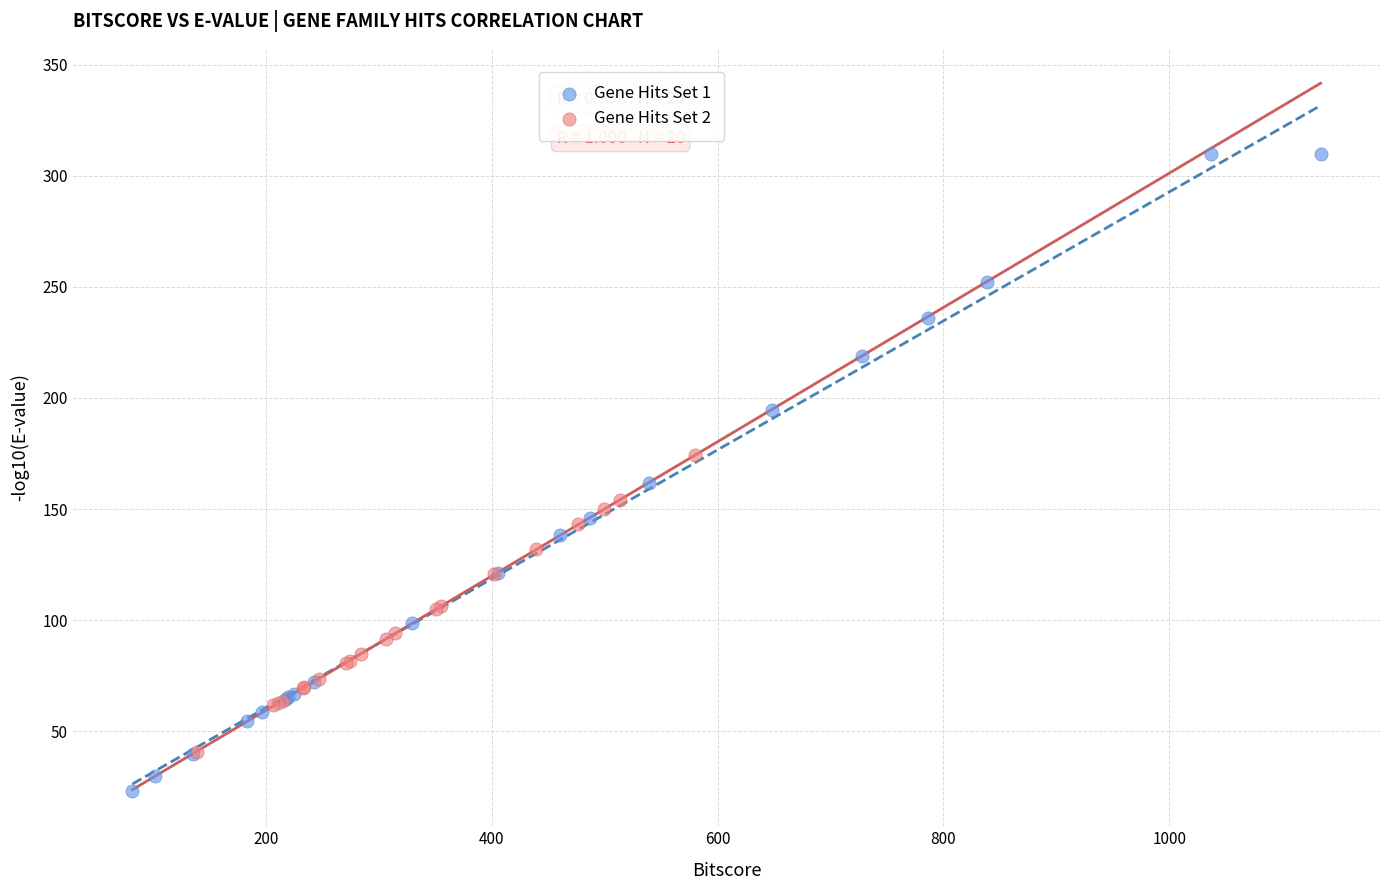

Which series has the widest spread of Y values?

Gene Hits Set 1